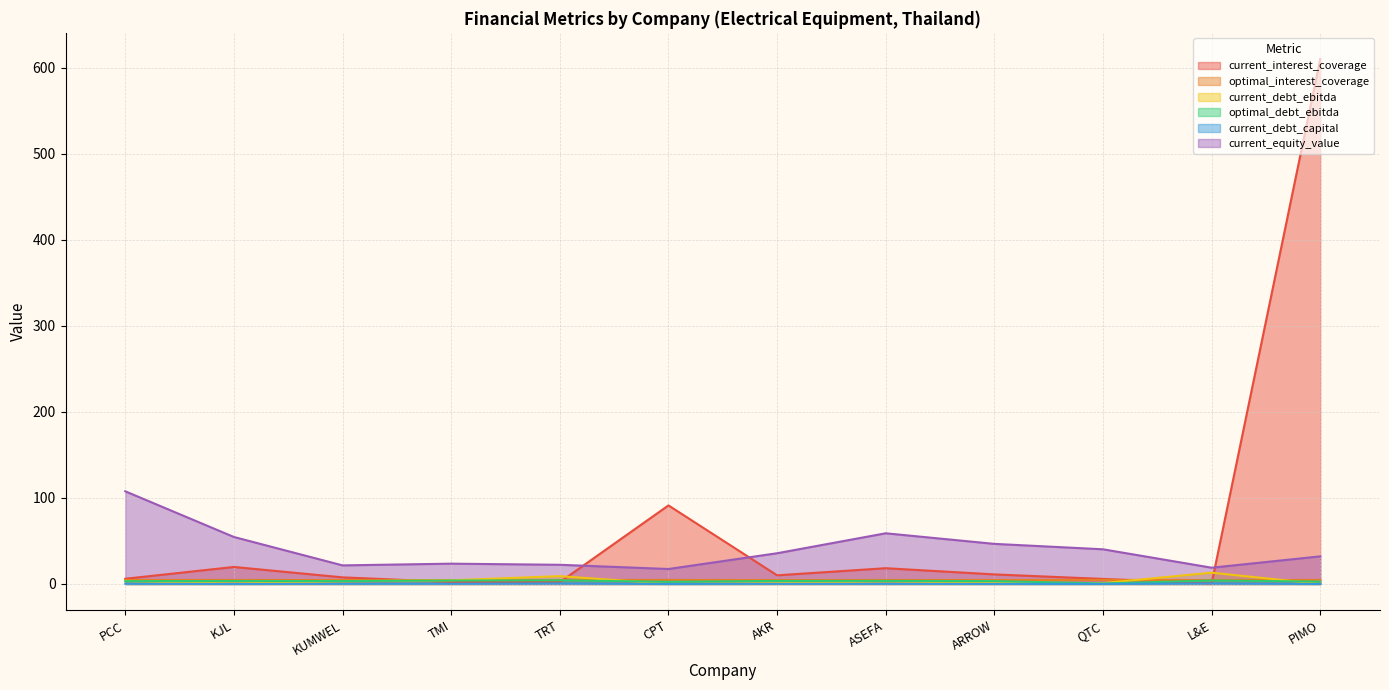

What is the total value across all series at L&E?

41.8